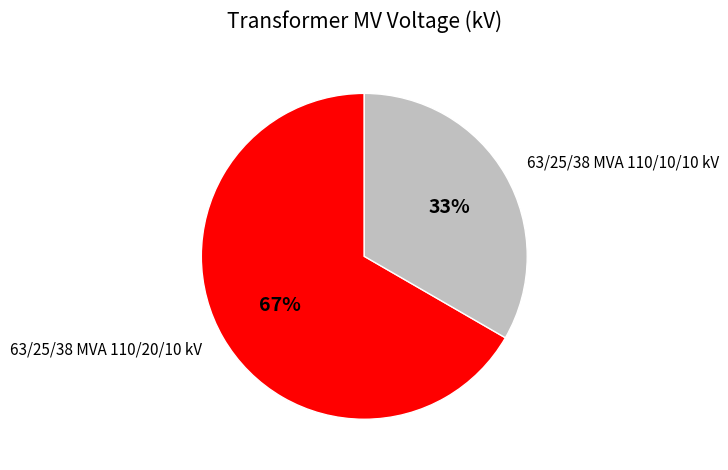

Which category has the smallest portion of the pie?

63/25/38 MVA 110/10/10 kV